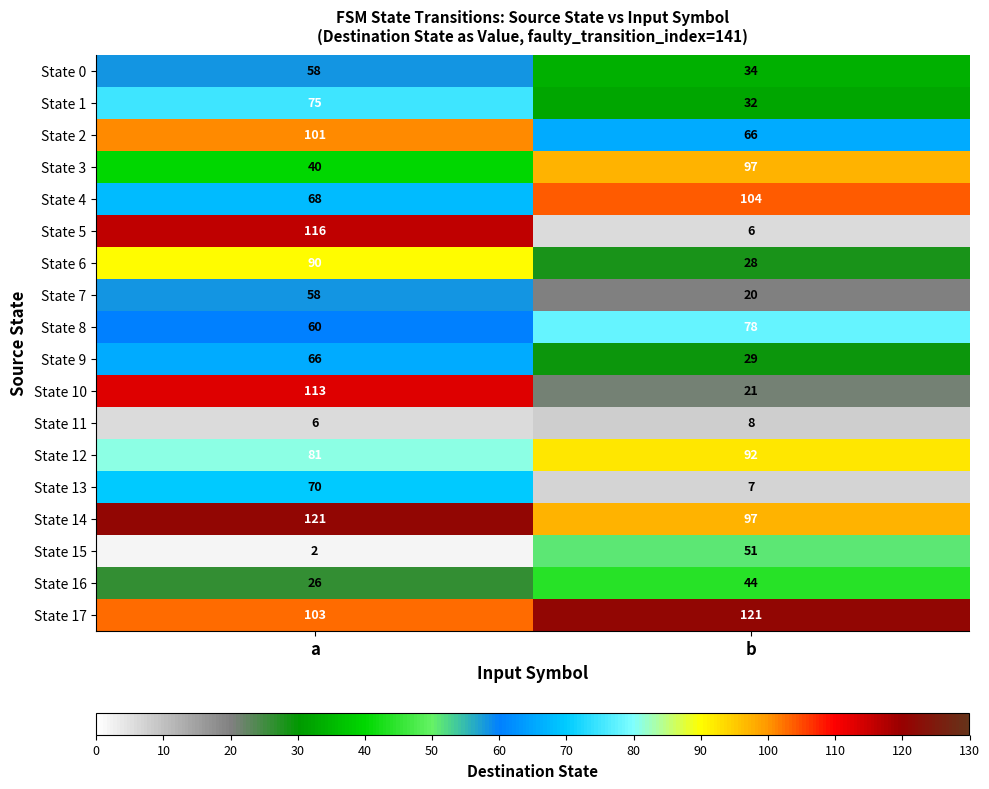

What is the sum of the State 4 values at b and a?

172